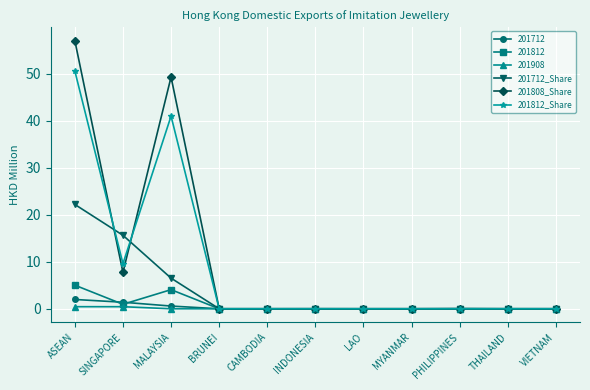

True or false: 201812_Share has more than 0 interior local peaks.

True